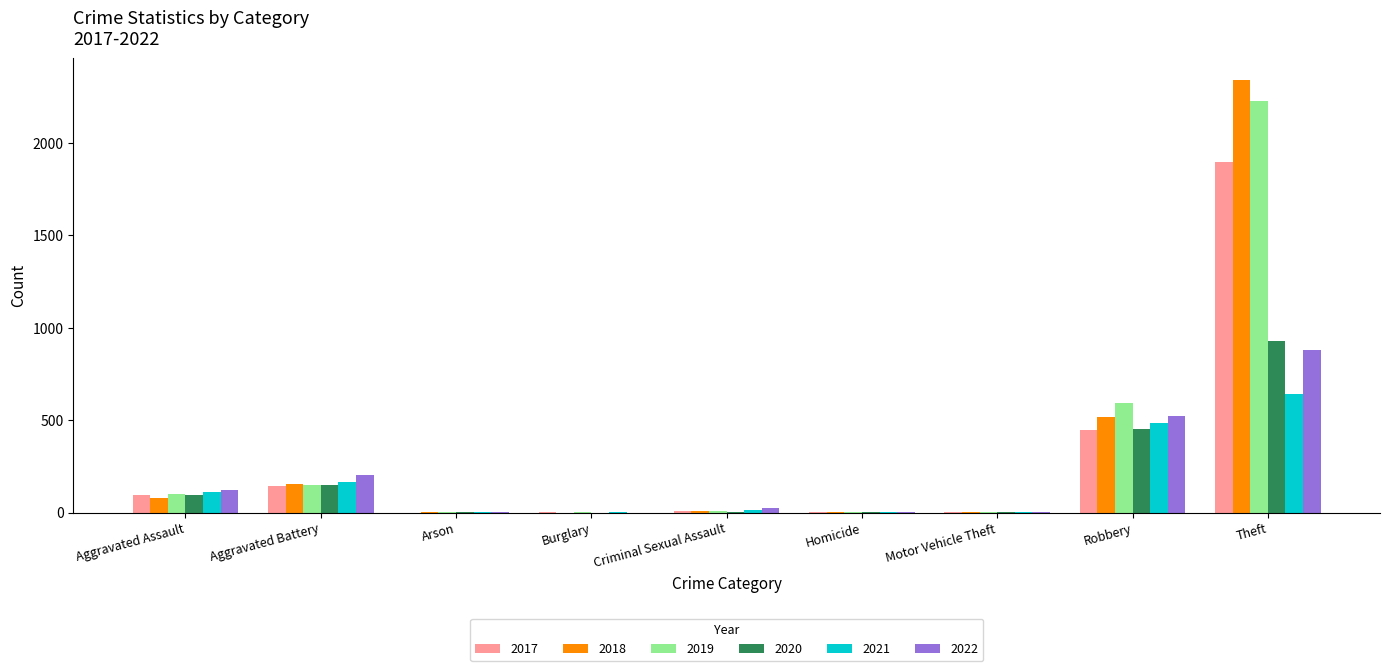

What is the highest value of the 2018 series?

2342